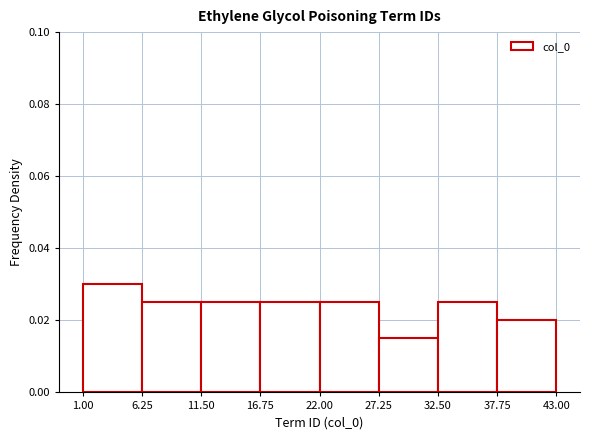

Over which range of the x-axis is the bar tallest?

1.00 to 6.25